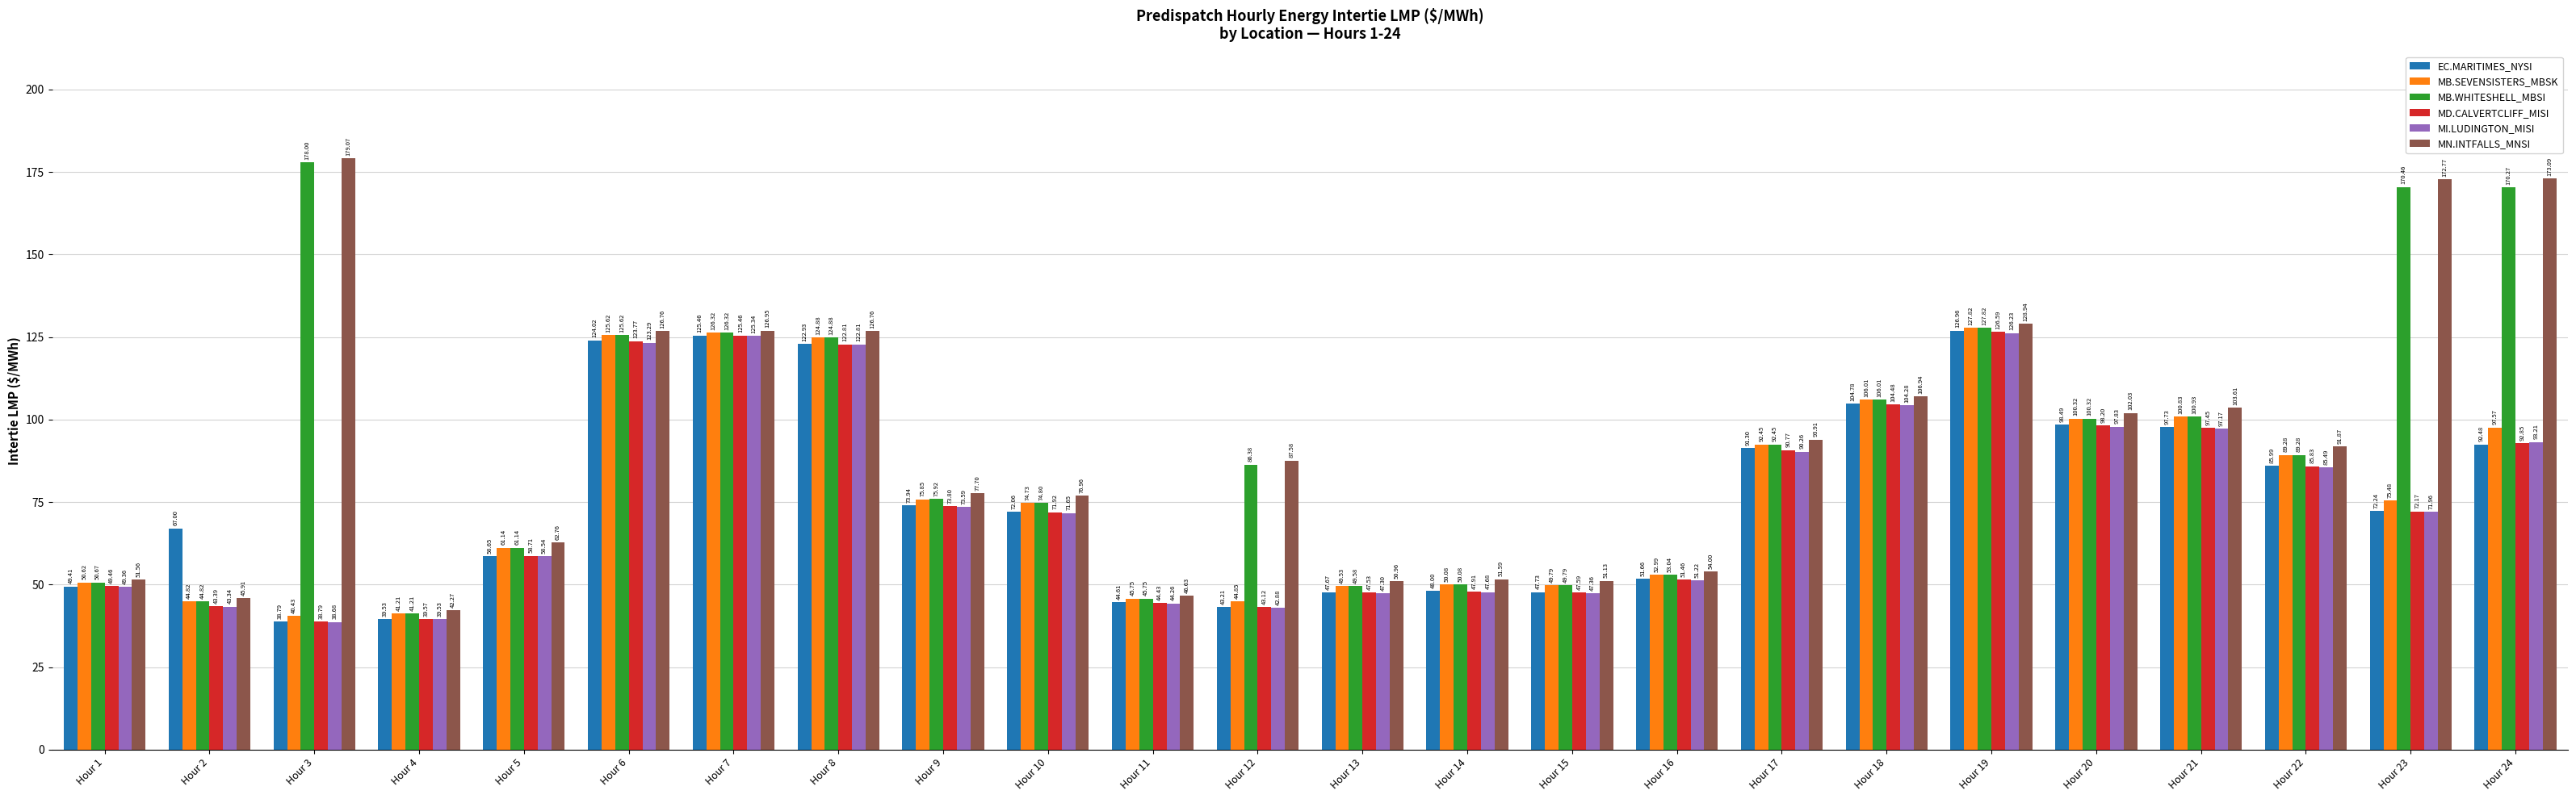

At which category is the sum across all series the highest?

Hour 19